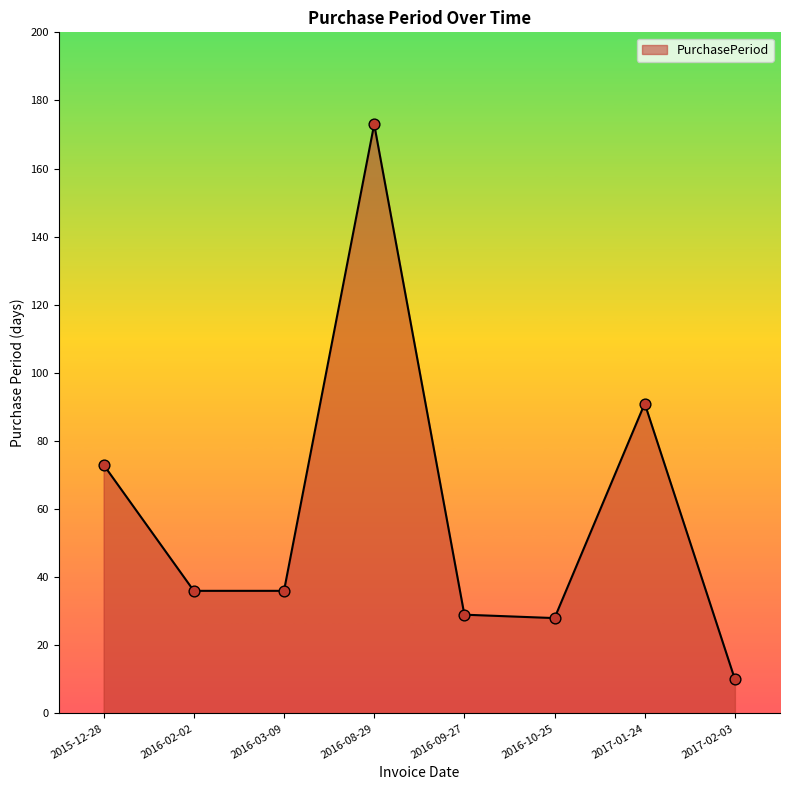

What is the change in value from 2015-12-28 to 2016-08-29?

+100